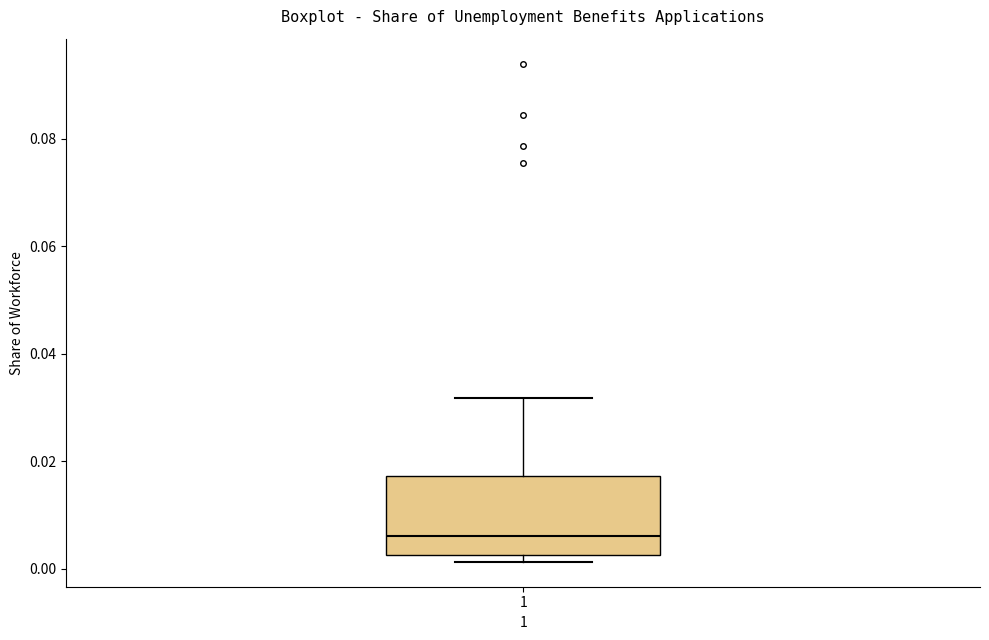

Read this box plot against the y-axis: the position of the median line, the range covered by the box, and the ends of both whiskers. The values are not printed on the chart, so give them approximately, as read against the axis.

median 0.006, box 0.002 to 0.018, whiskers 0.002 (just below the box's lower edge) to 0.032